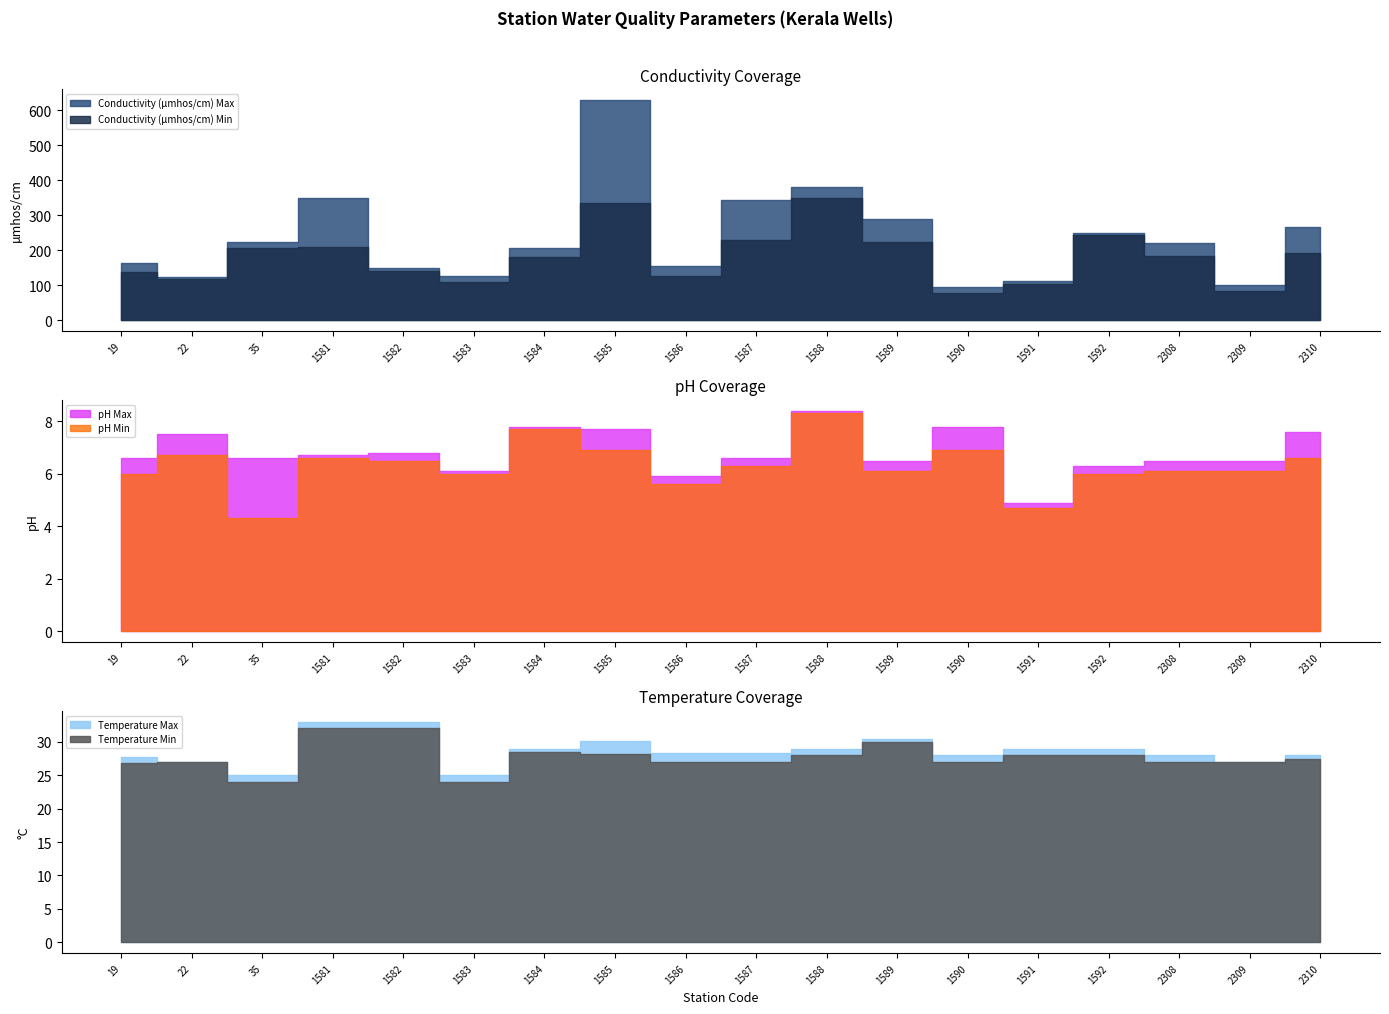

Between 19 and 1592, which series saw the biggest shift?

Conductivity (µmhos/cm) Min